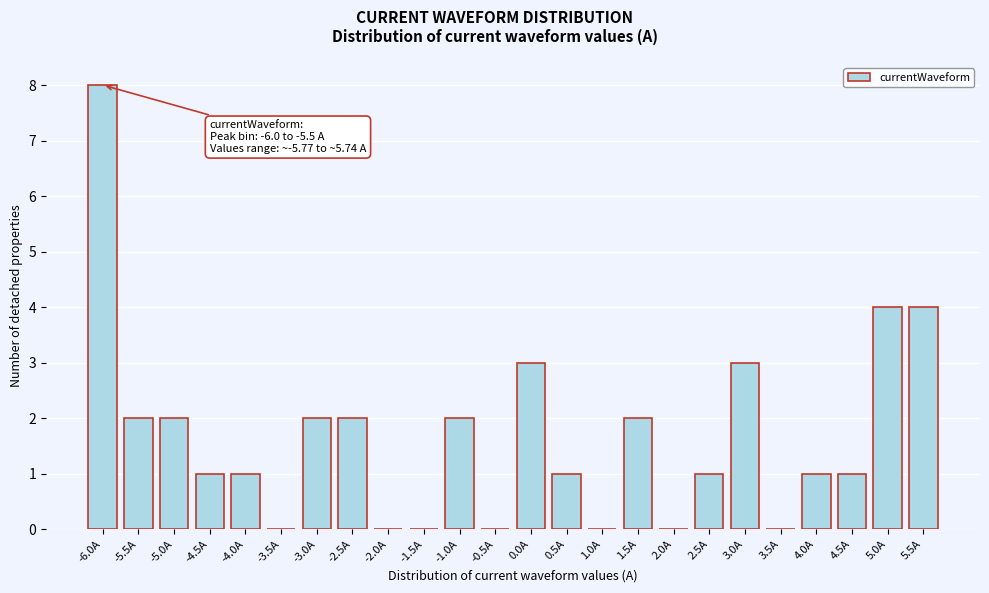

Reading left to right, transcribe all the data shown in this chart.

-6.0A=8	-5.5A=2	-5.0A=2	-4.5A=1	-4.0A=1	-3.5A=0	-3.0A=2	-2.5A=2	-2.0A=0	-1.5A=0	-1.0A=2	-0.5A=0	0.0A=3	0.5A=1	1.0A=0	1.5A=2	2.0A=0	2.5A=1	3.0A=3	3.5A=0	4.0A=1	4.5A=1	5.0A=4	5.5A=4